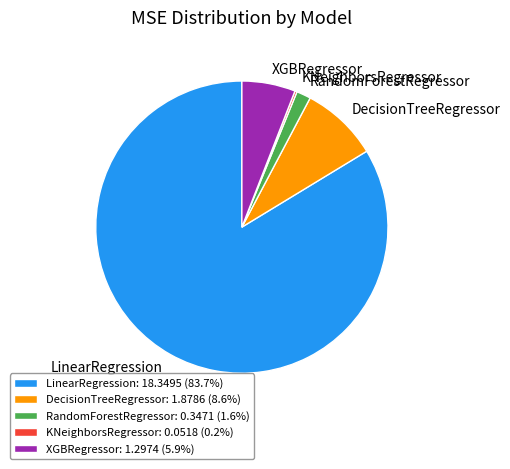

Approximately how many times larger is the value at DecisionTreeRegressor: 1.8786 (8.6%) compared to XGBRegressor: 1.2974 (5.9%)?

1.4